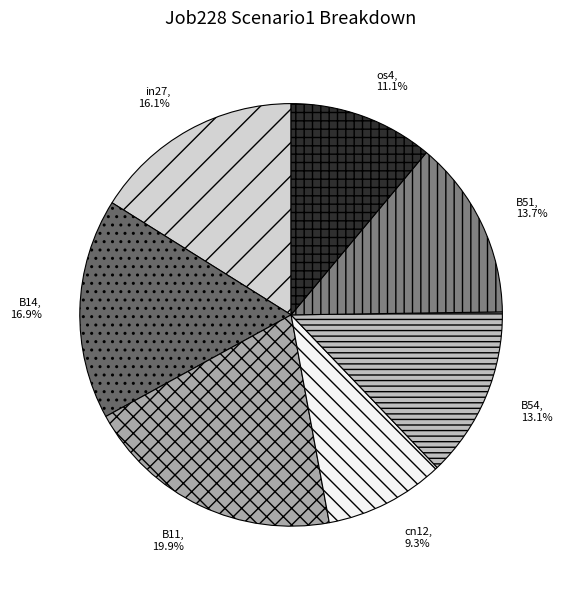

The B11 slice represents 7% of the pie. True or false?

False